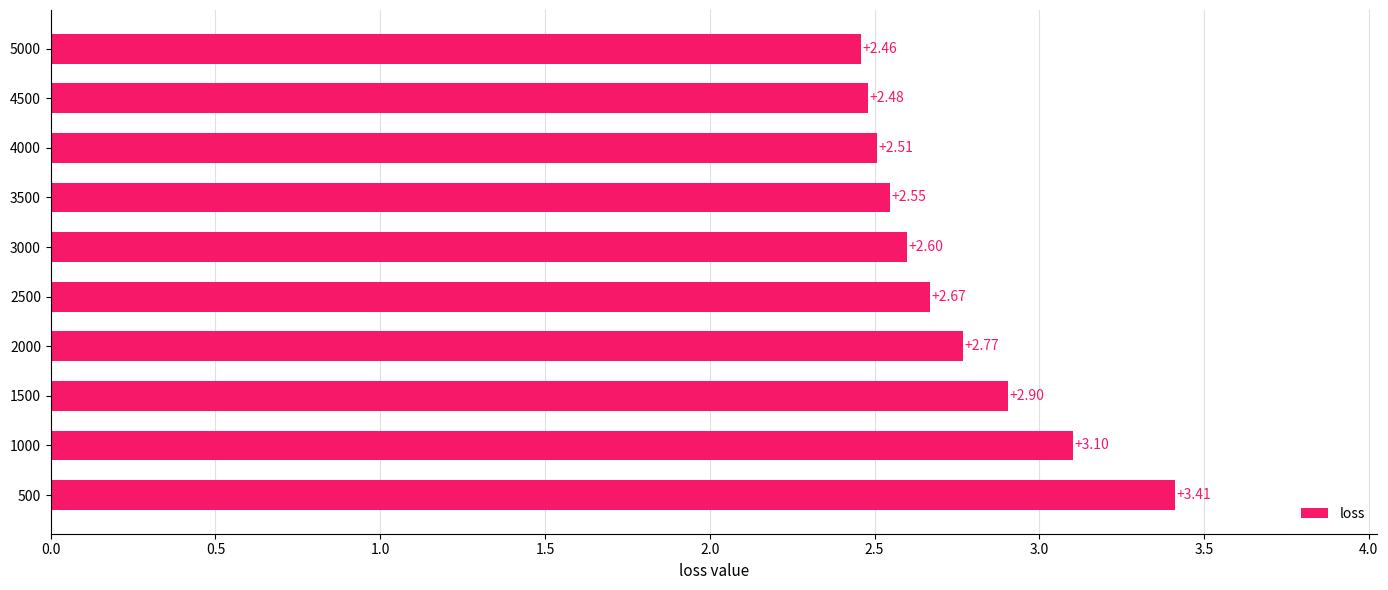

What is the difference between the maximum and minimum values?

1.0